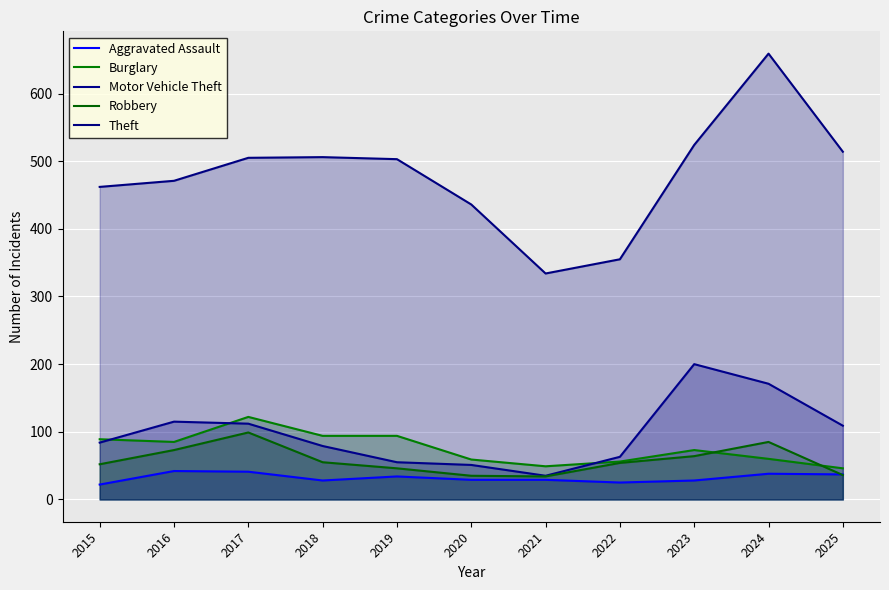

How many interior local valleys does the Burglary series have?

2